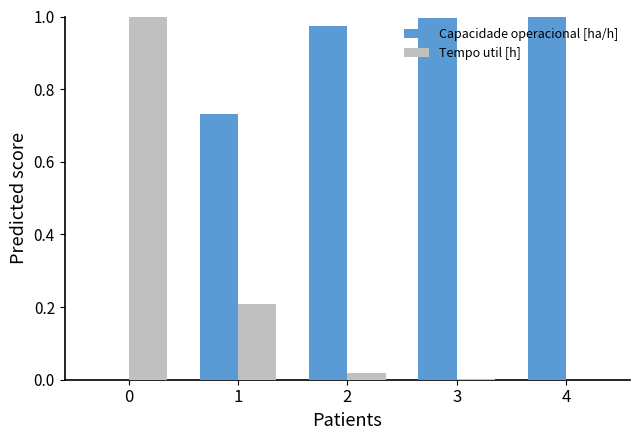

What is the sum of all Tempo util [h] values?

1.2